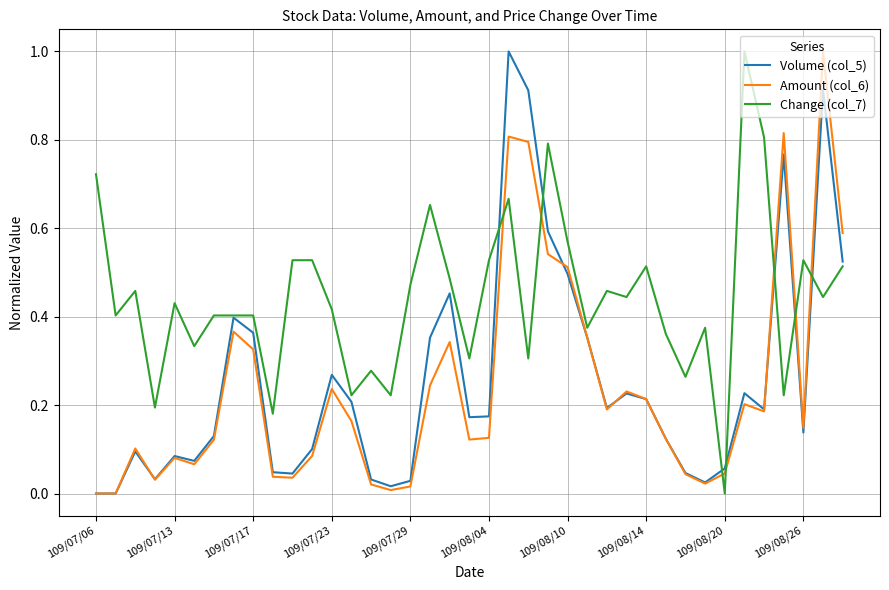

What is the maximum value for Amount (col_6)?

1.0